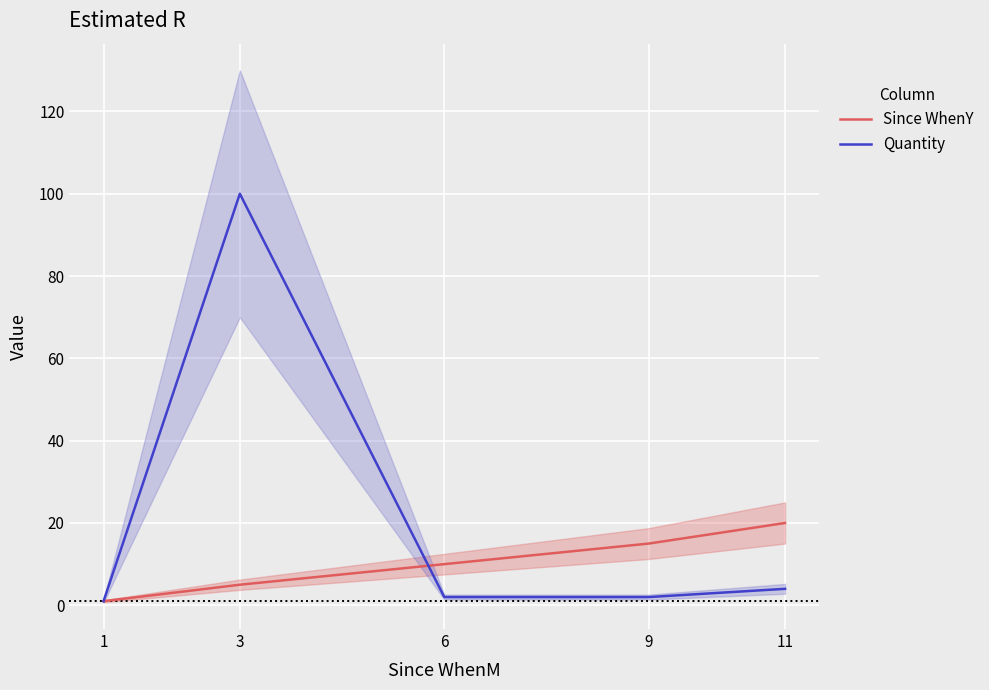

Where does the Quantity series first go above 2?

3